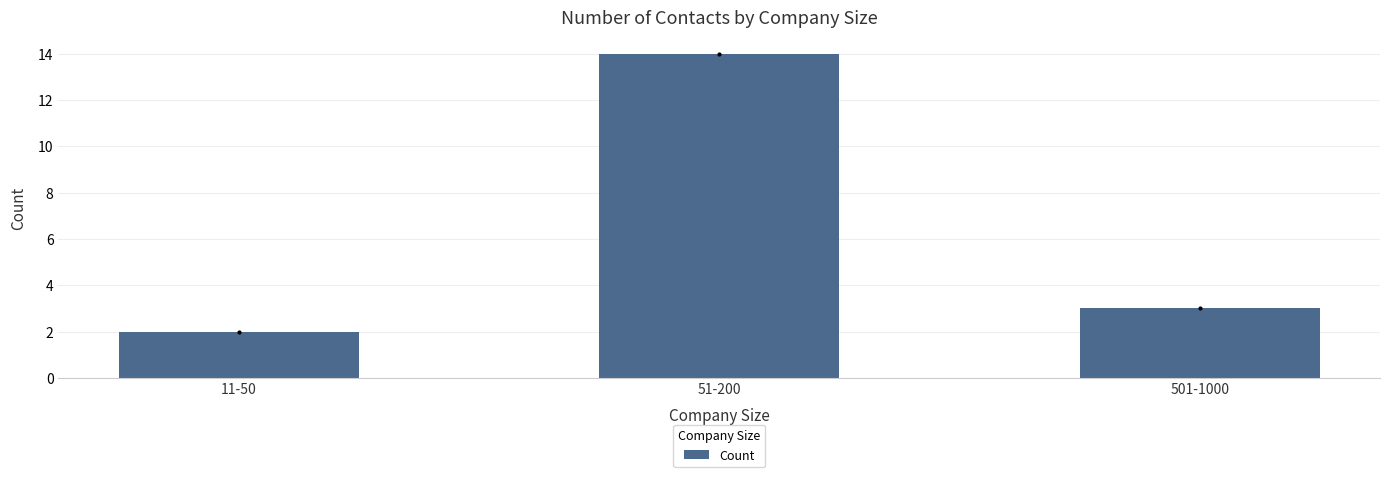

List the labels in order of value, smallest first.

11-50, 501-1000, 51-200